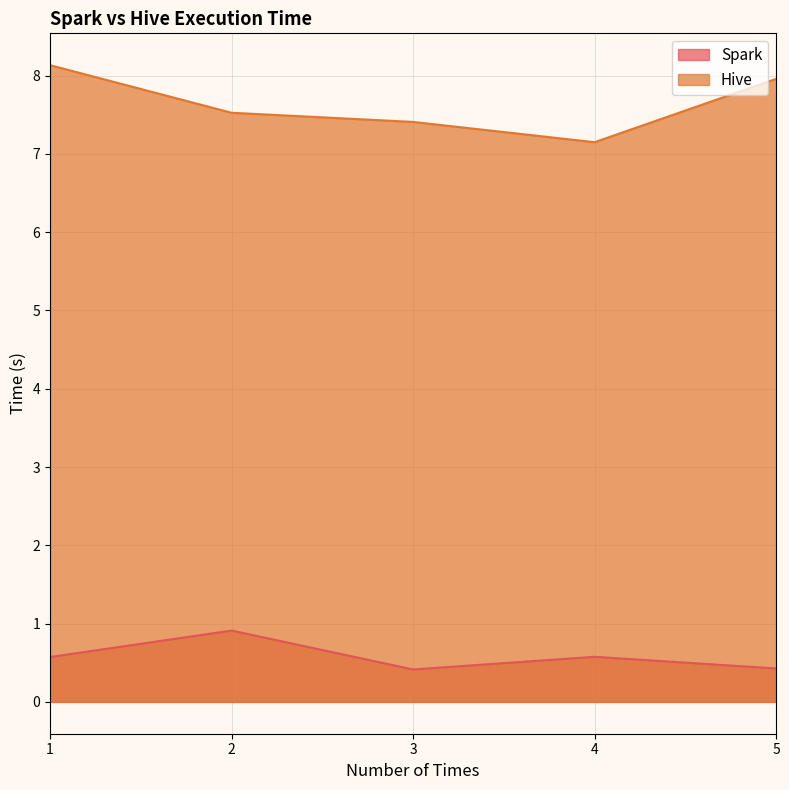

The value of Hive at 5 is 8.0. True or false?

True